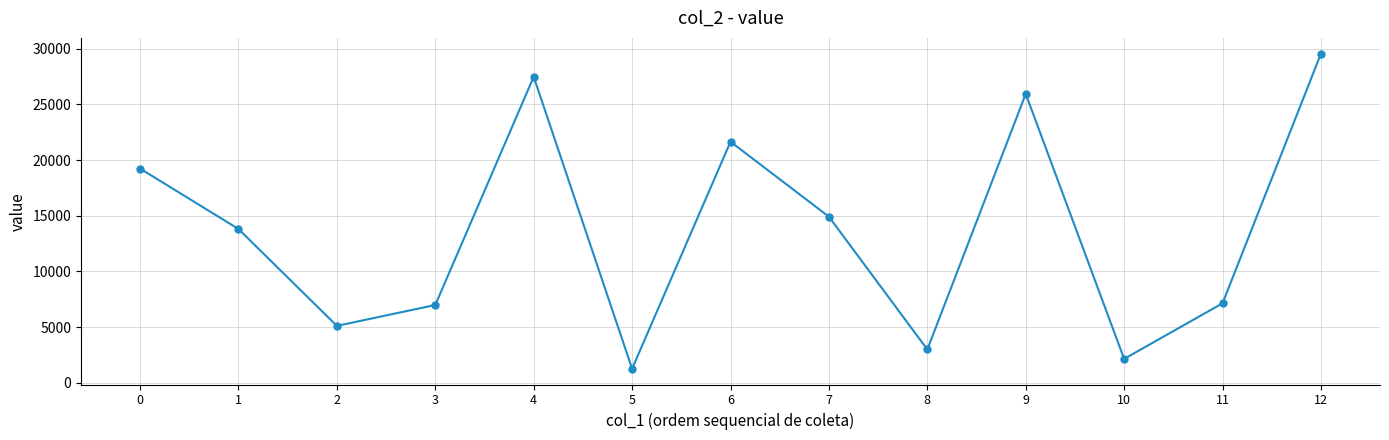

What is the value of the 13th point from the left?

29550